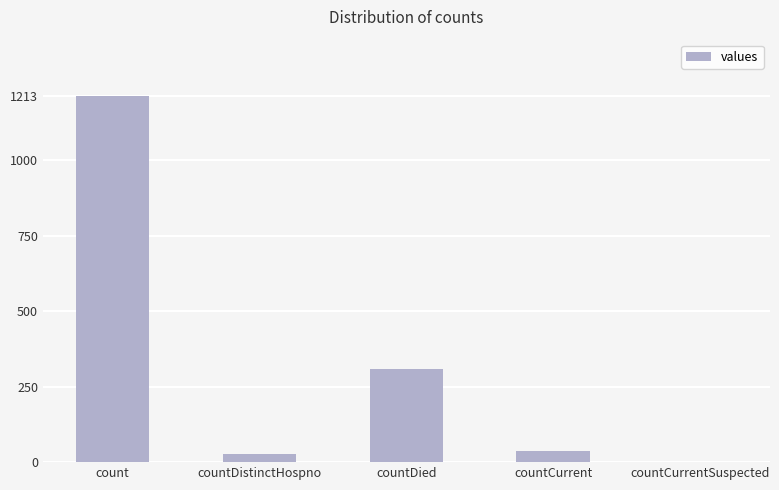

What is the sum of all values?

1587